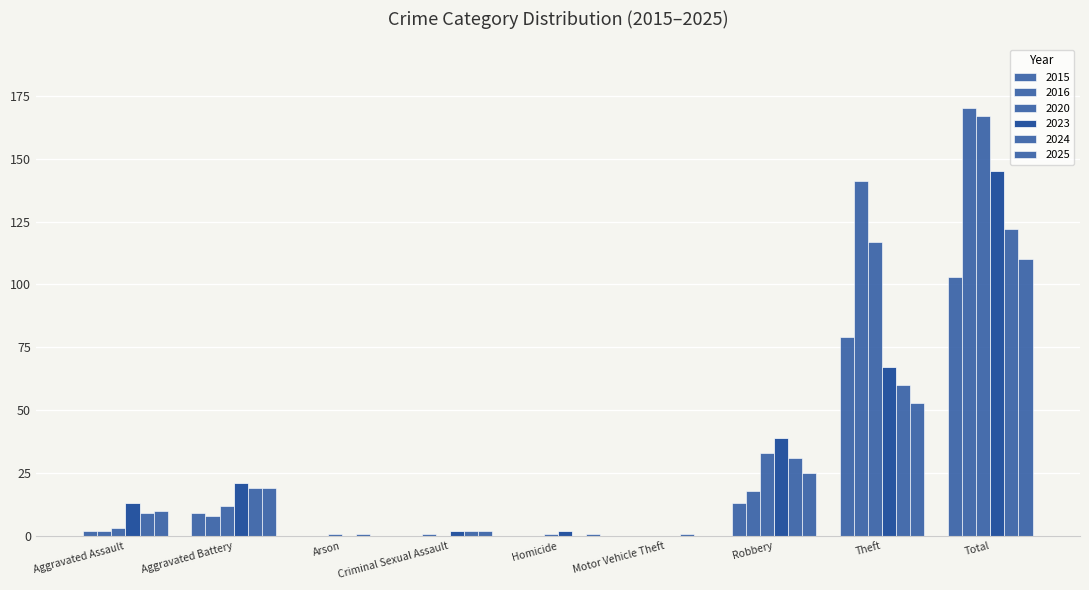

Does the chart contain stacked bars?

No